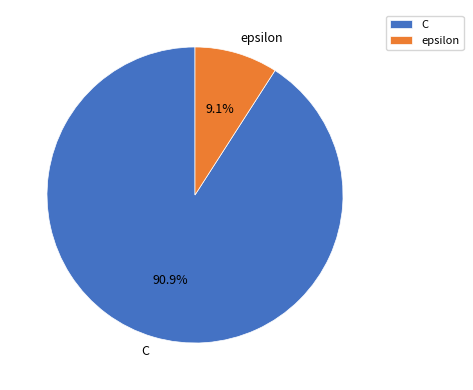

How many slices are in this pie chart?

2